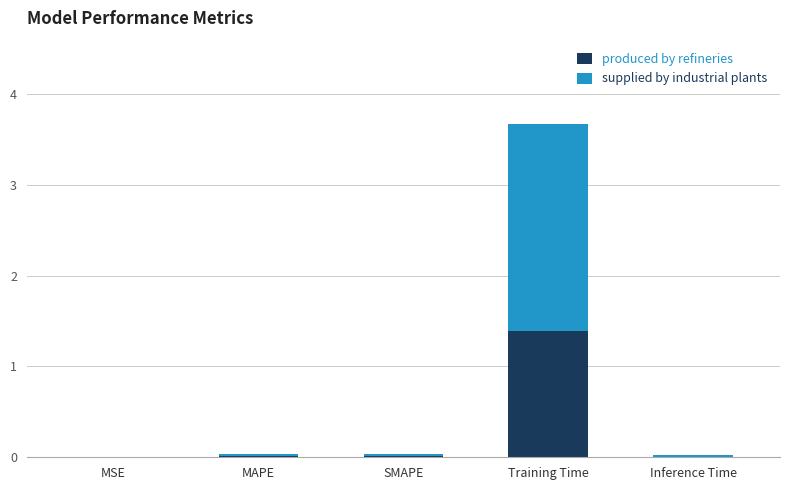

The produced by refineries series shows 0.0 at SMAPE. True or false?

True